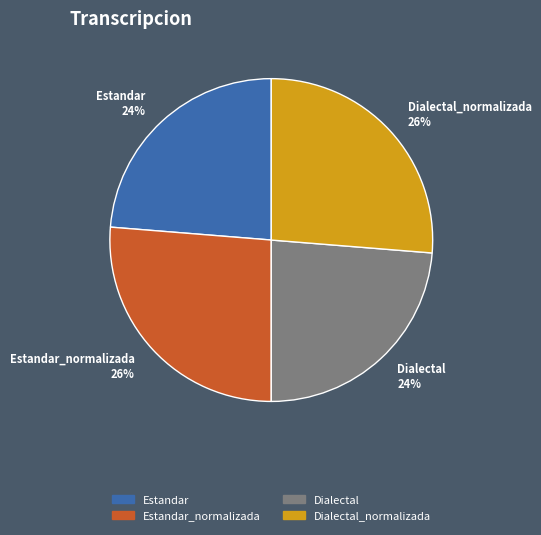

True or false: Dialectal accounts for 24% of the total.

True